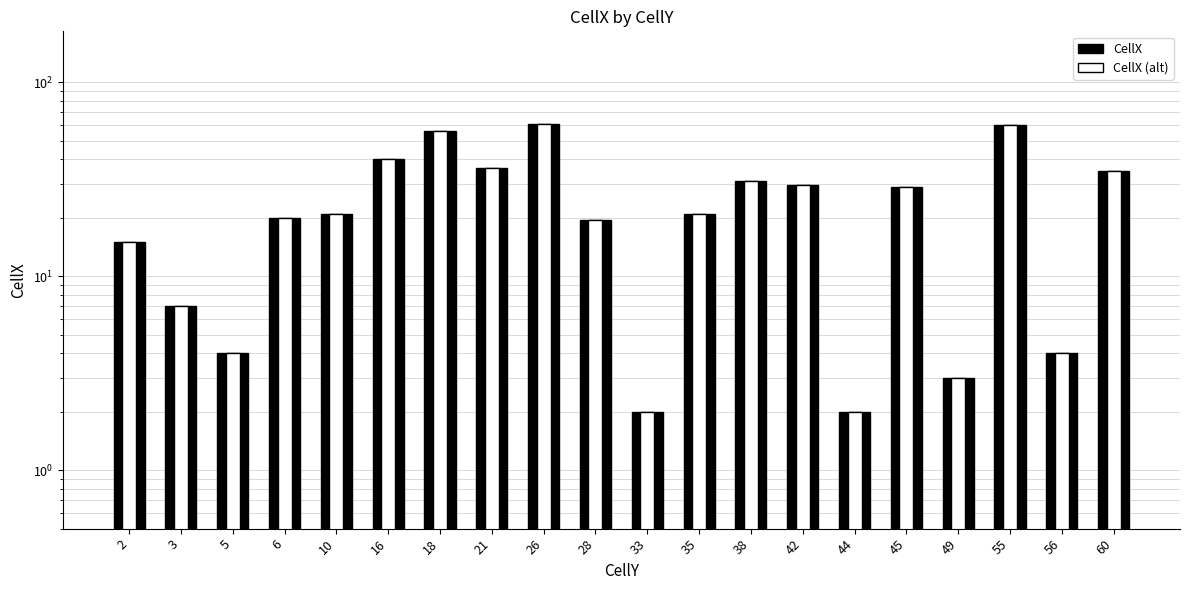

Count the number of data series in this chart.

2